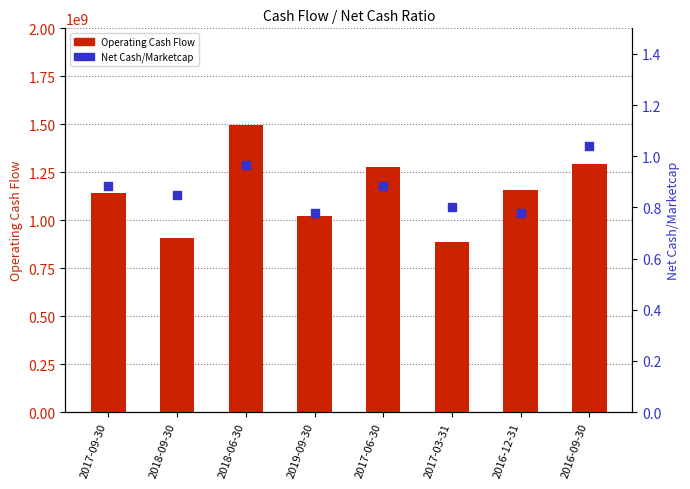

What is the total value across all series at 2017-06-30?

1280000000.9